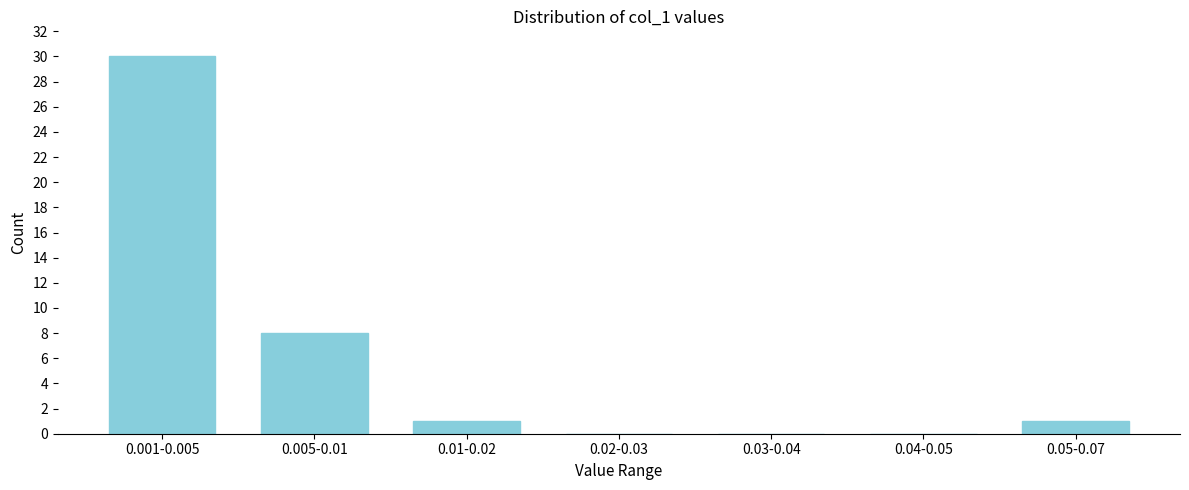

Reading right to left, list all the values displayed in this chart.

0.05-0.07=1	0.04-0.05=0	0.03-0.04=0	0.02-0.03=0	0.01-0.02=1	0.005-0.01=8	0.001-0.005=30